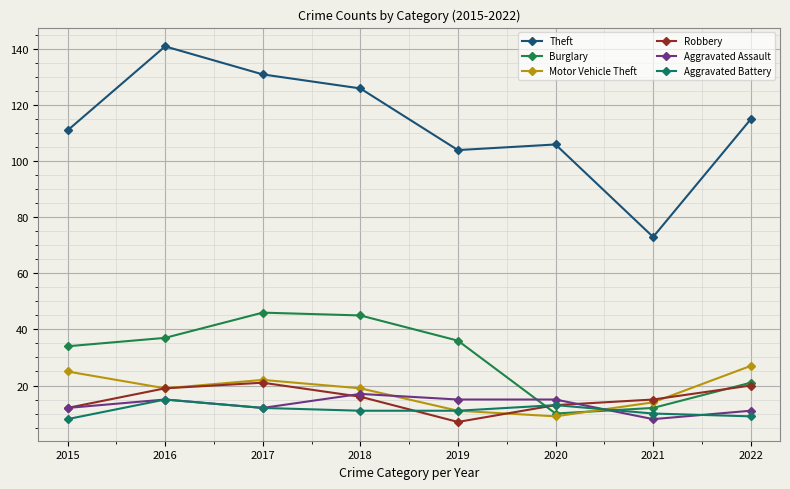

Count the number of data series in this chart.

6